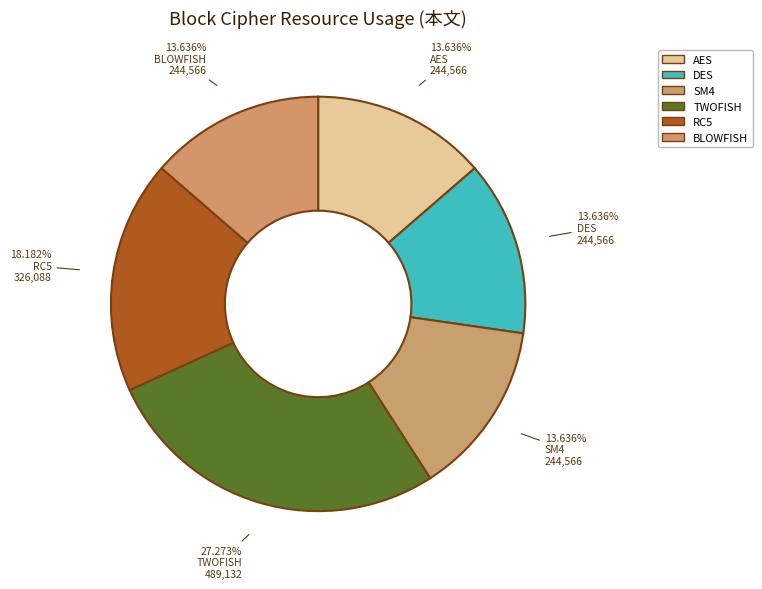

How many slices are in this pie chart?

6